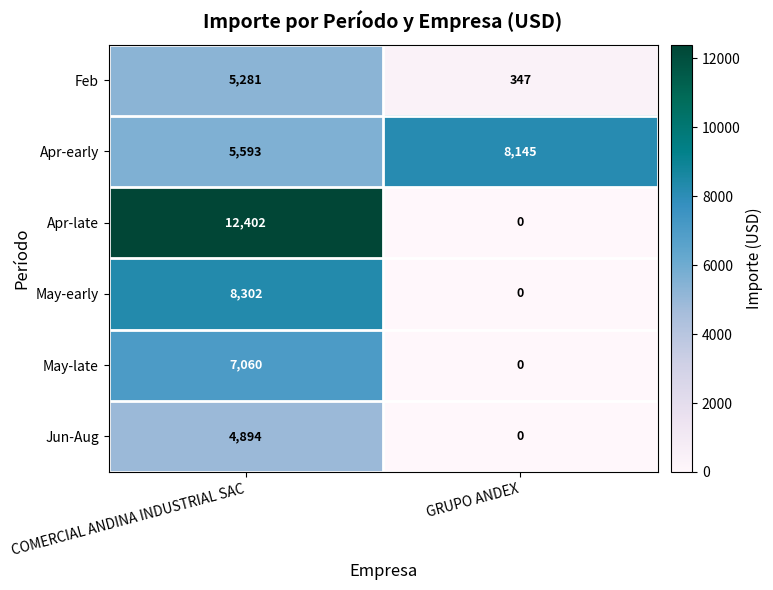

At which label does Feb reach its peak?

COMERCIAL ANDINA INDUSTRIAL SAC